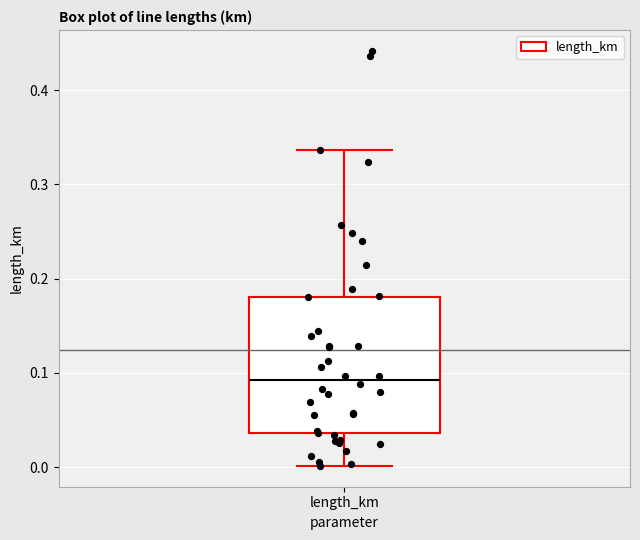

Transcribe this box plot: give where the median line is, the range the box spans, and where the two whiskers end, as read against the y-axis. The values are not printed on the chart, so give them approximately, as read against the axis.

median 0.09, box 0.04 to 0.18, whiskers 0.00 to 0.34